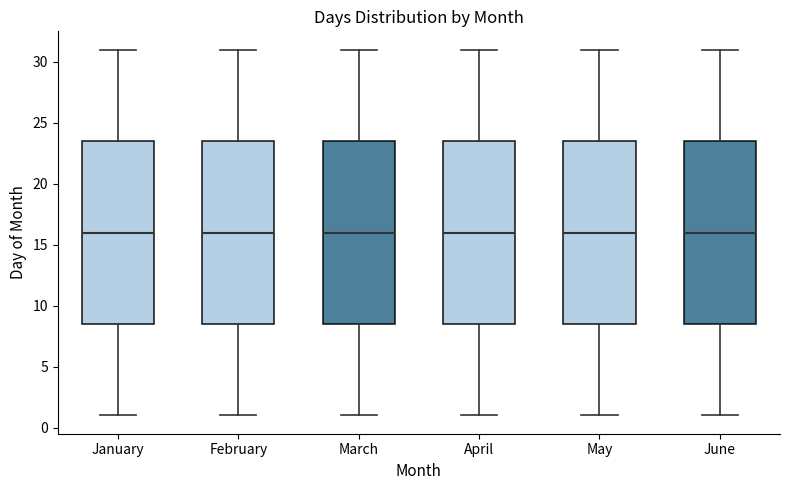

Reading left to right, transcribe this box plot: for each box, give where its median line is, the range the box spans, and where its two whiskers end, as read against the y-axis. The values are not printed on the chart, so give them approximately, as read against the axis.

January: median 16.0, box 8.5 to 23.5, whiskers 1.0 to 31.0
February: median 16.0, box 8.5 to 23.5, whiskers 1.0 to 31.0
March: median 16.0, box 8.5 to 23.5, whiskers 1.0 to 31.0
April: median 16.0, box 8.5 to 23.5, whiskers 1.0 to 31.0
May: median 16.0, box 8.5 to 23.5, whiskers 1.0 to 31.0
June: median 16.0, box 8.5 to 23.5, whiskers 1.0 to 31.0